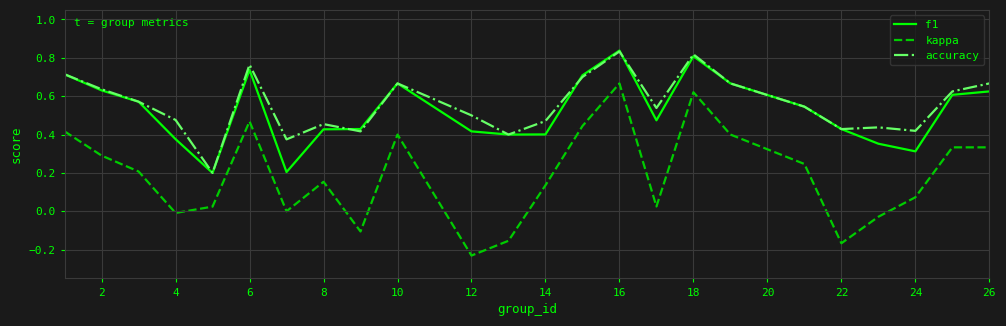

True or false: f1 and kappa intersect in this chart.

False